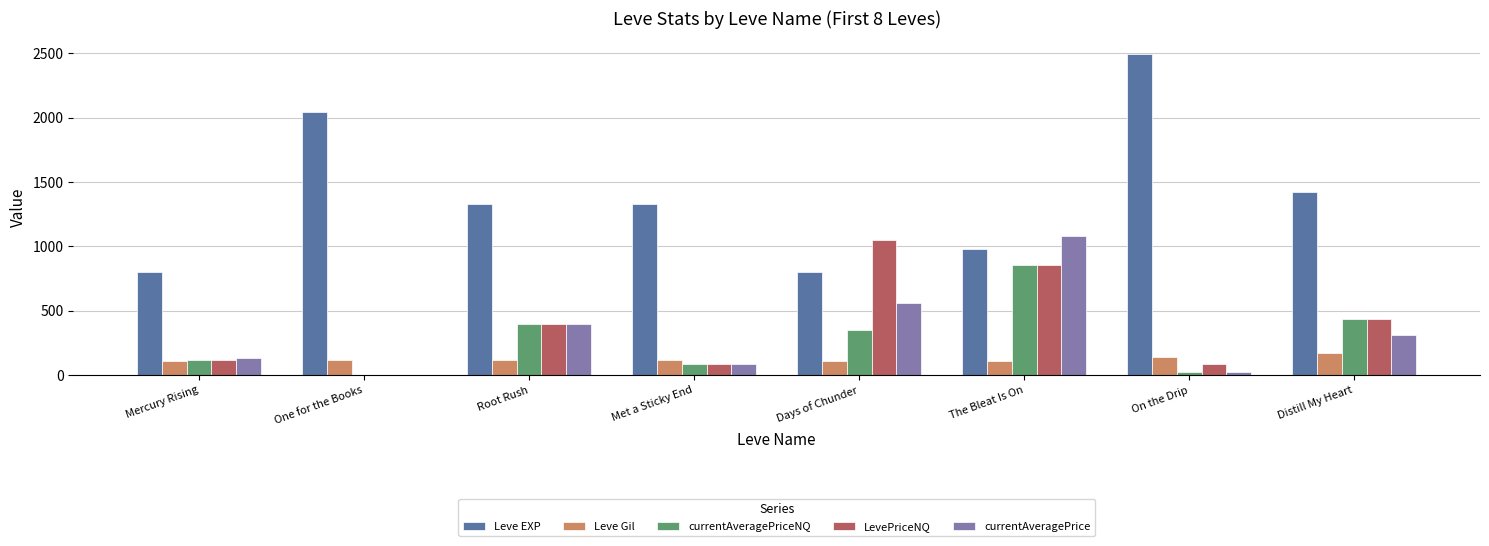

What is the approximate value of Leve Gil at Distill My Heart?

169.0